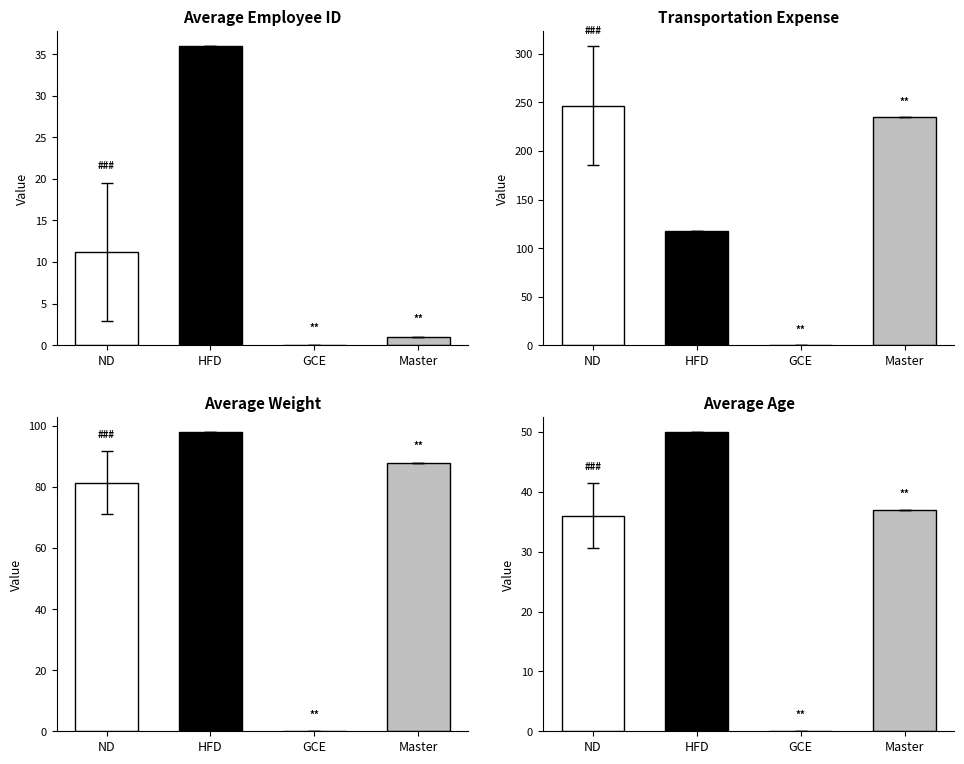

Approximately how many times larger is the value at ND compared to Master?

1.0